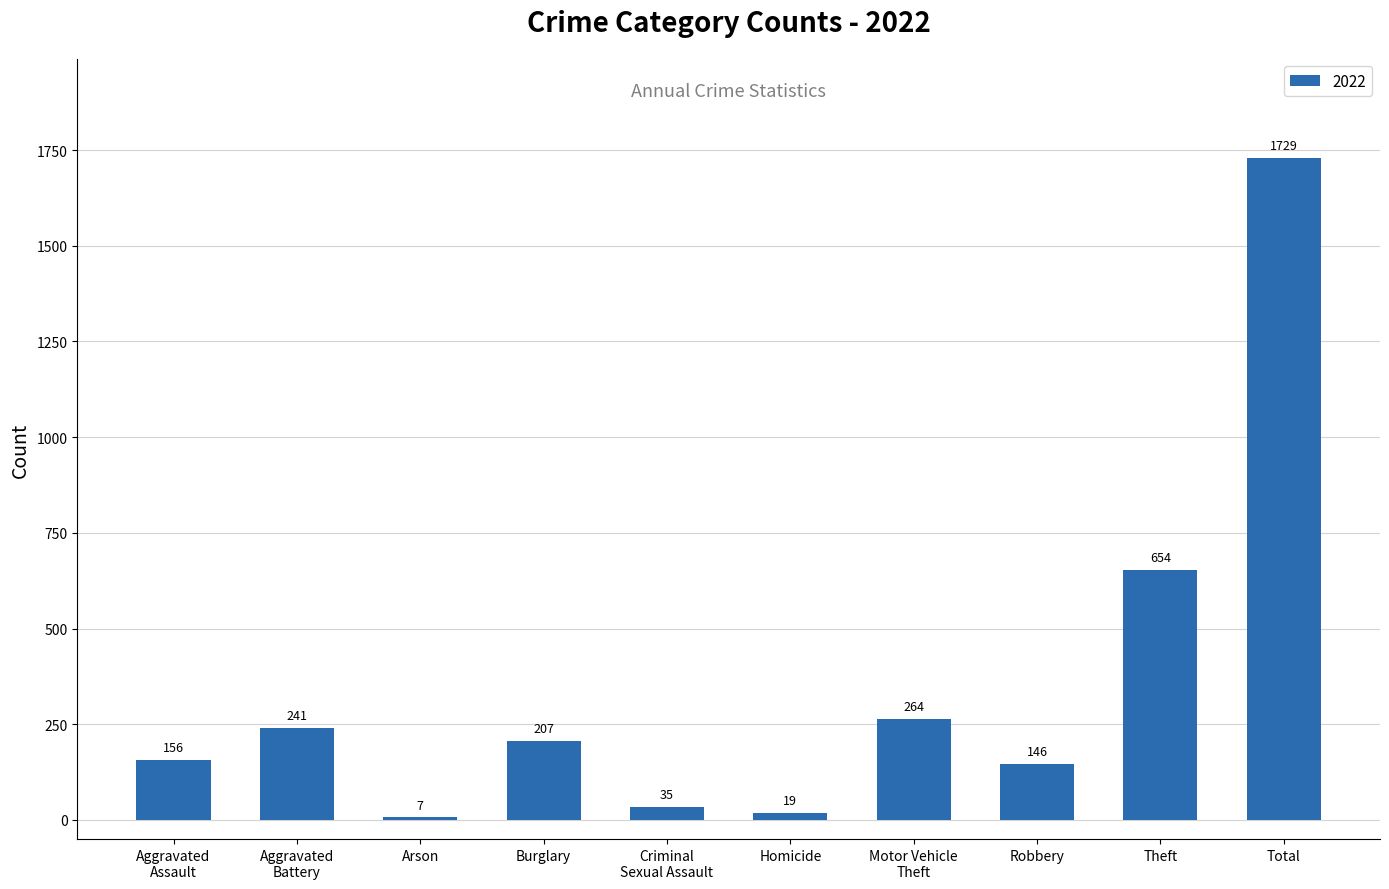

Are the bars horizontal?

No